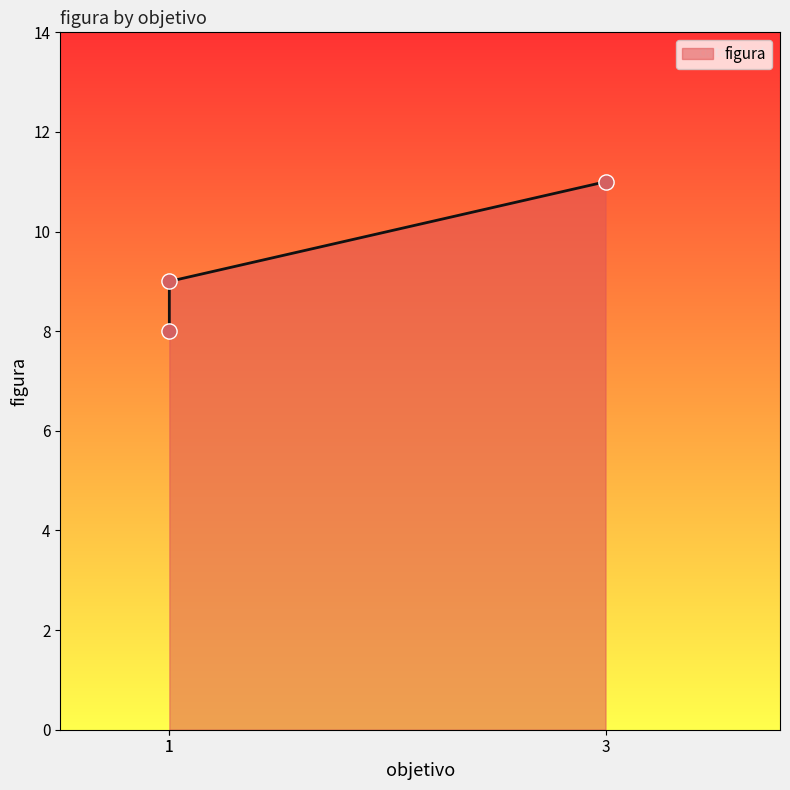

What is the ratio of the value at 1 to the value at 1?

0.9